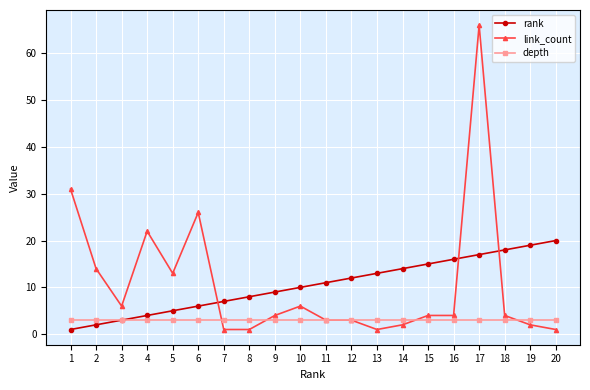

At which category is the sum across all series the highest?

17